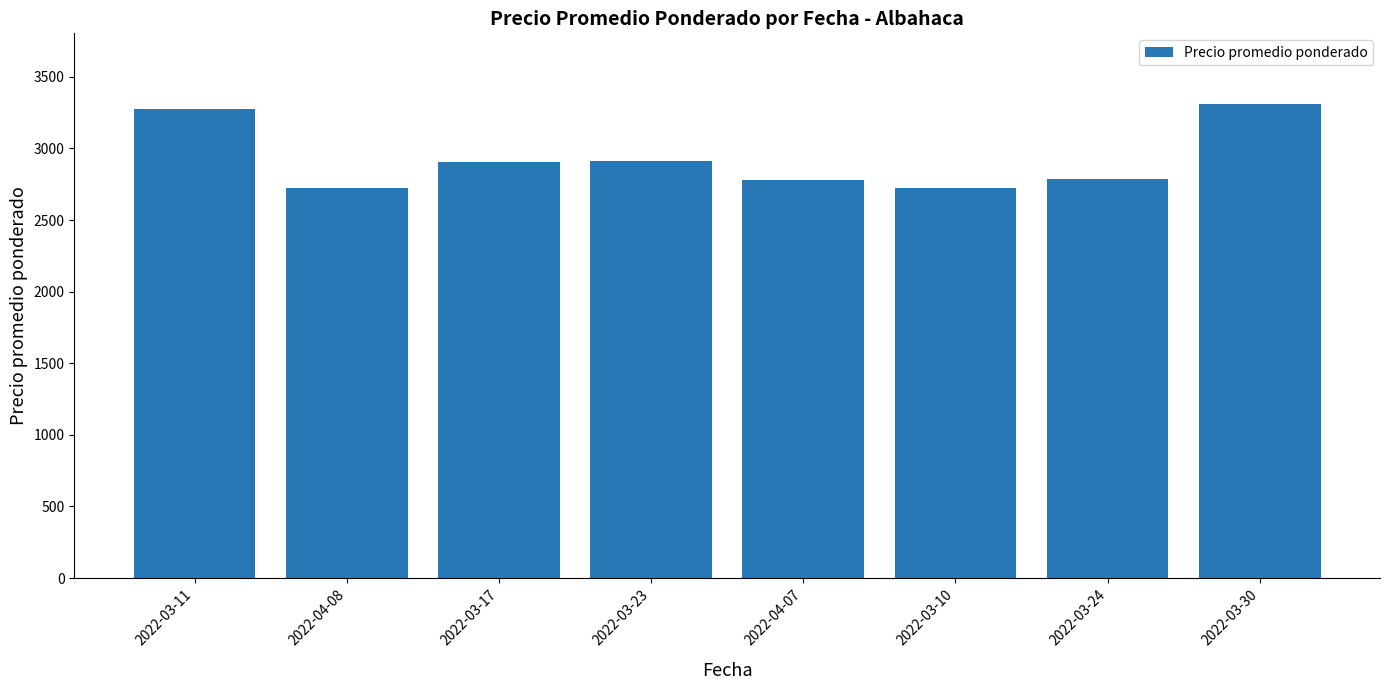

What is the sum of all values?

23406